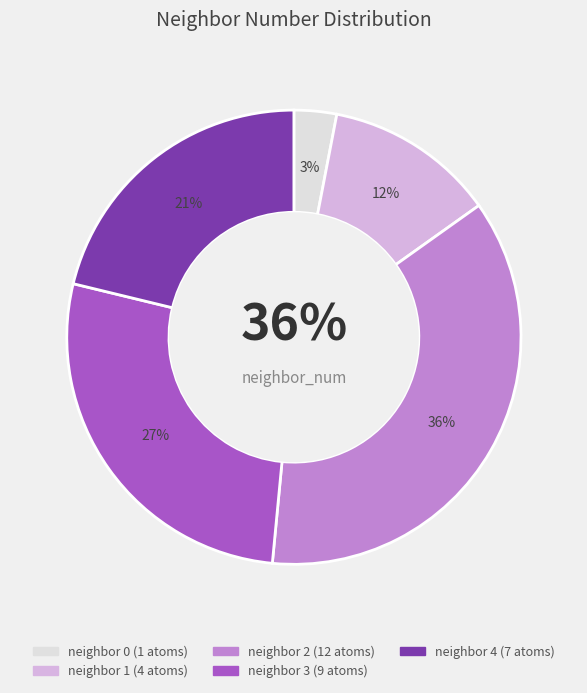

How many segments does this pie chart have?

5